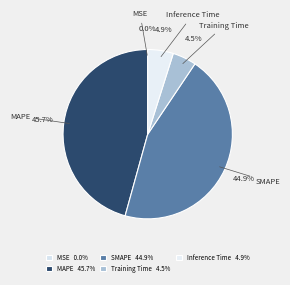

Combined, what portion of the pie is SMAPE and Inference Time?

49.8%